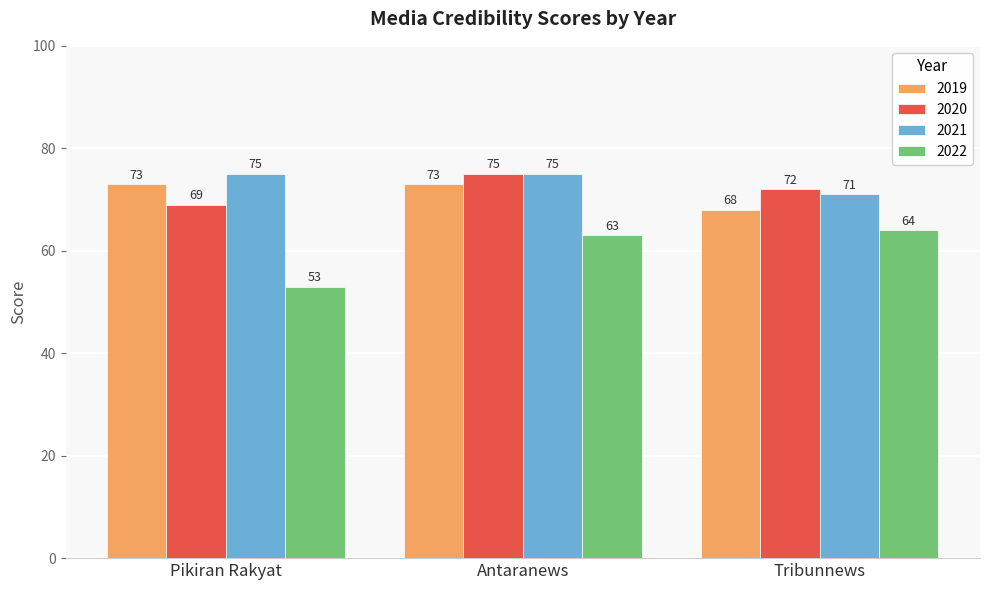

Reading right to left, extract all data points from this chart.

2019: Tribunnews=68	Antaranews=73	Pikiran Rakyat=73
2020: Tribunnews=72	Antaranews=75	Pikiran Rakyat=69
2021: Tribunnews=71	Antaranews=75	Pikiran Rakyat=75
2022: Tribunnews=64	Antaranews=63	Pikiran Rakyat=53